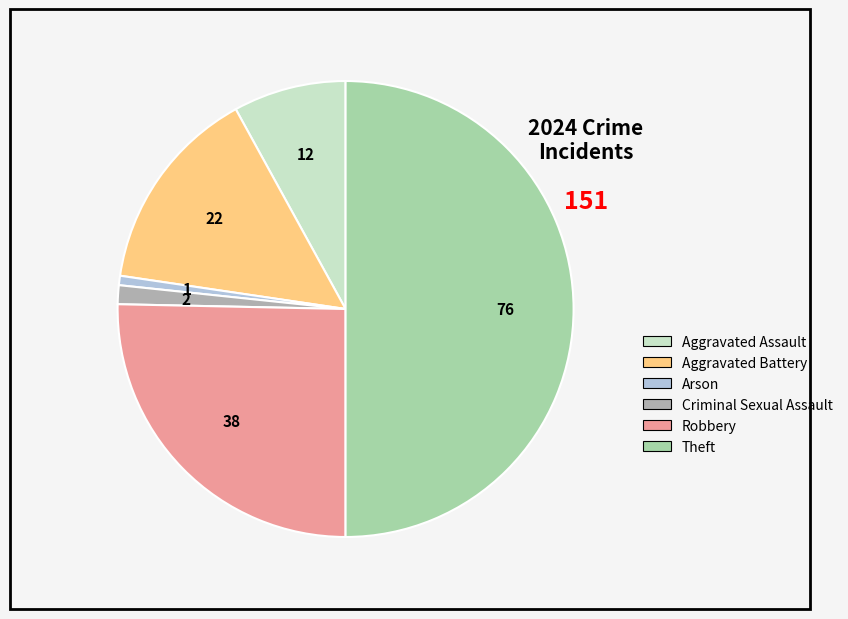

Which slice is the smallest?

Arson